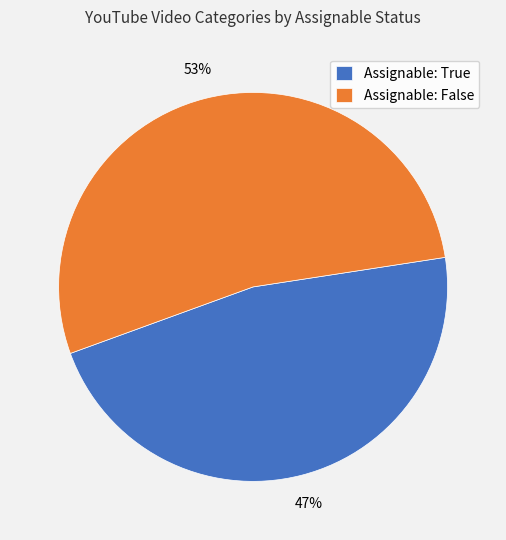

Between Assignable: False and Assignable: True, which is larger?

Assignable: False